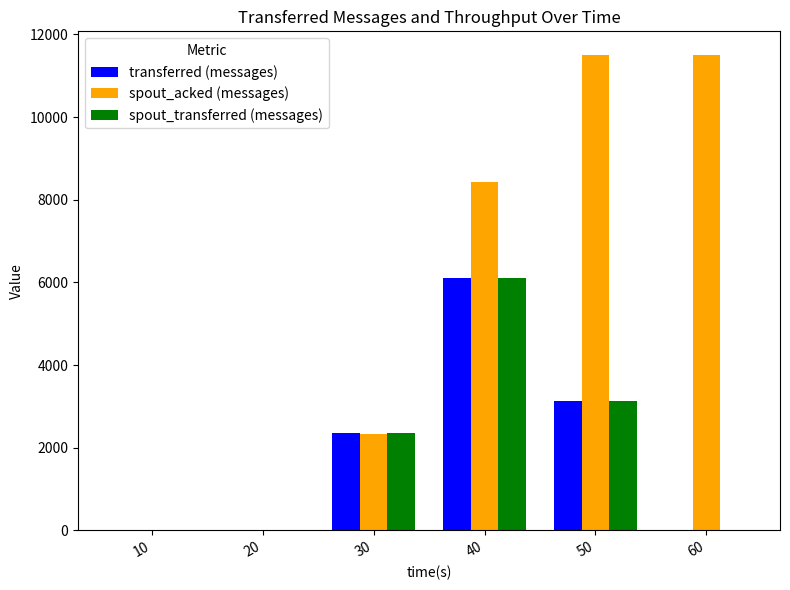

How many transferred (messages) values are between 0 and 3120?

5